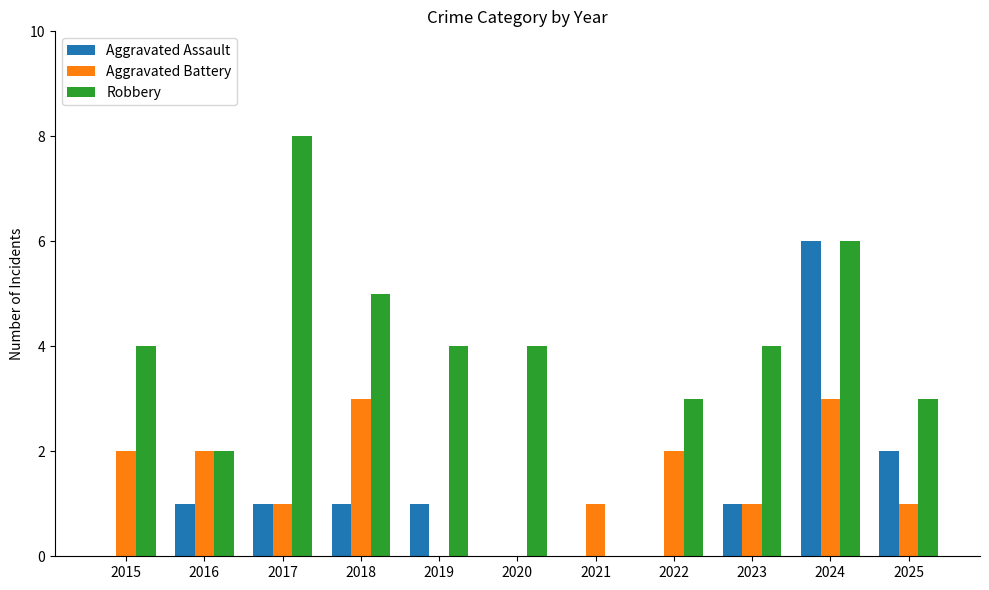

Reading left to right, list all the values displayed in this chart.

Aggravated Assault: 0	1	1	1	1	0	0	0	1	6	2
Aggravated Battery: 2	2	1	3	0	0	1	2	1	3	1
Robbery: 4	2	8	5	4	4	0	3	4	6	3